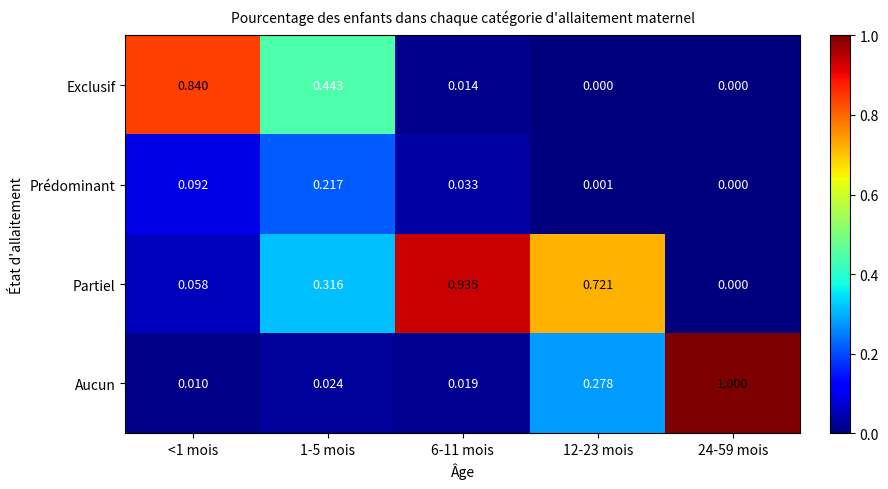

Which series changed the most between <1 mois and 1-5 mois?

Exclusif